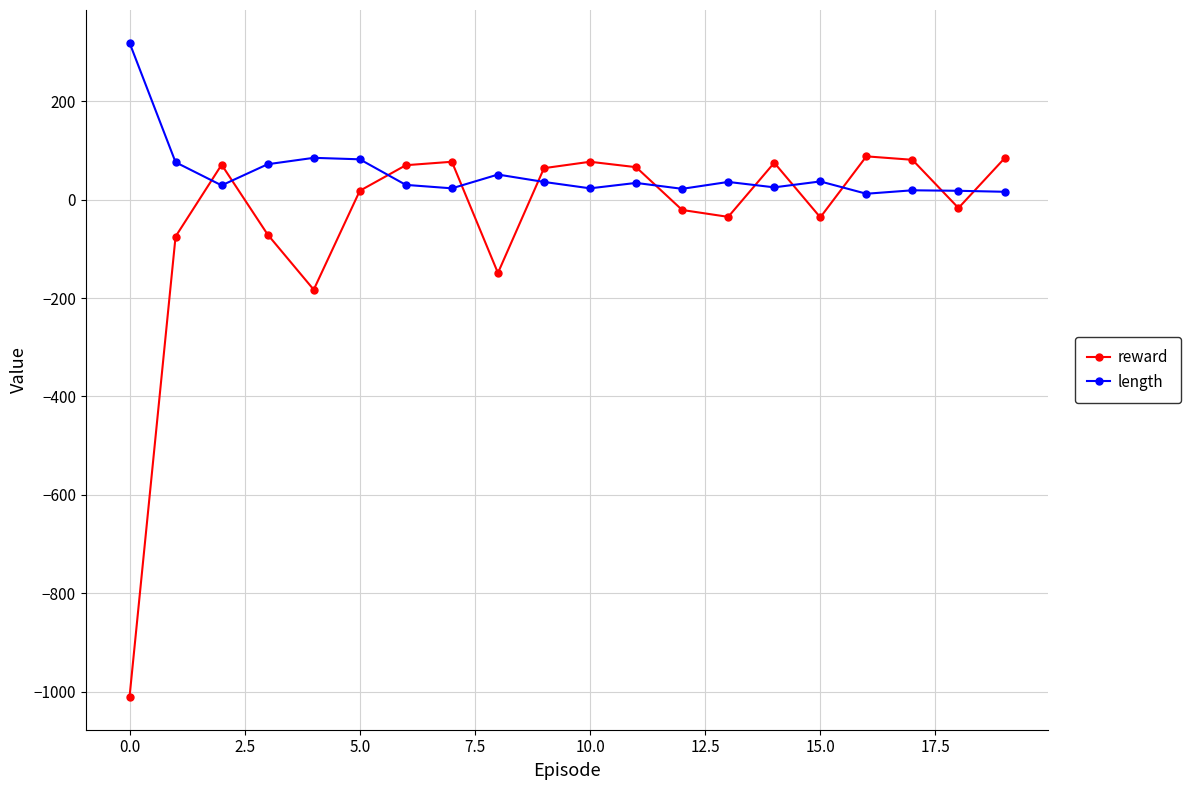

What is the difference between the second highest and second lowest values in the length series?

69